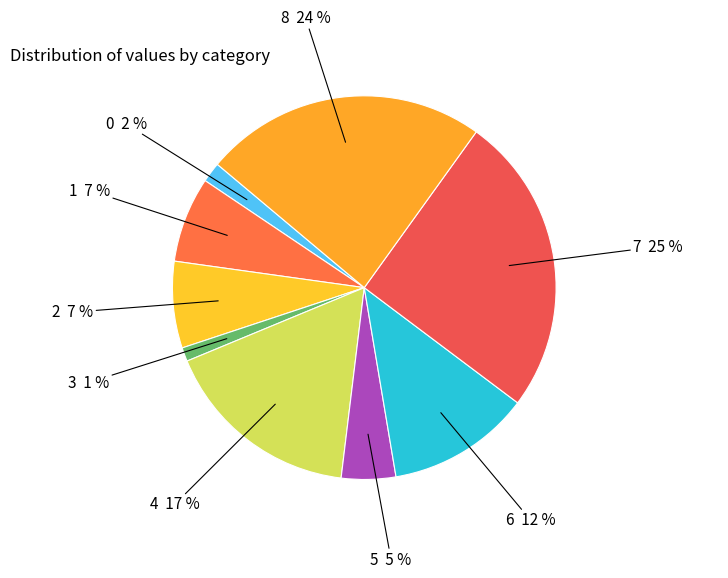

Is there a majority slice in this chart?

No